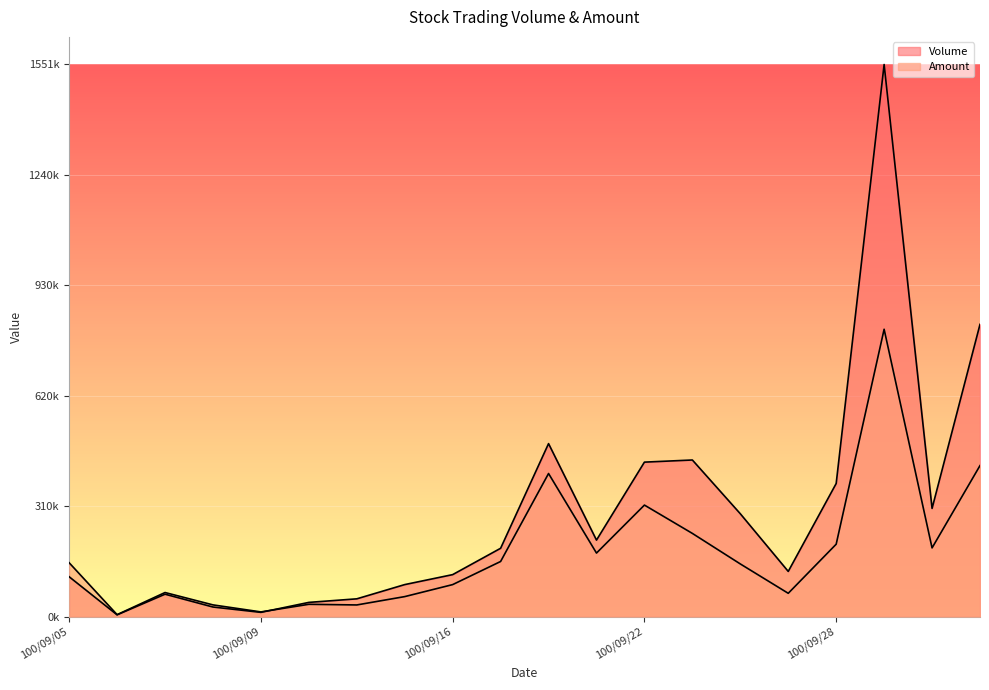

How many interior local valleys does the Amount series have?

6